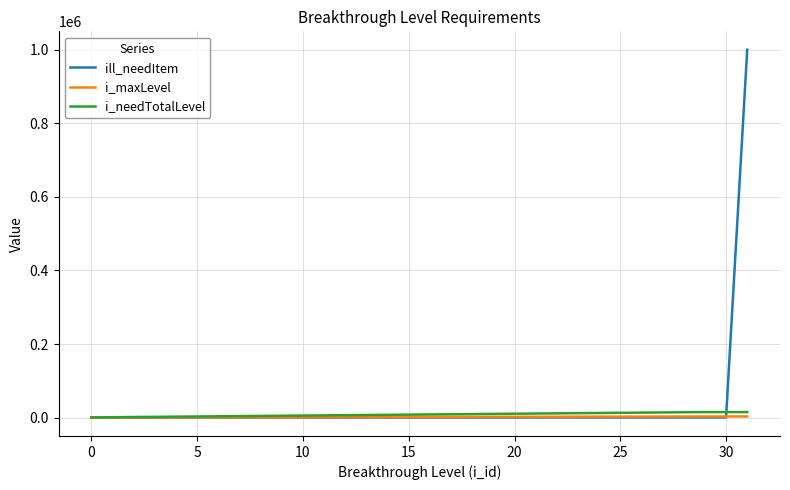

Which series has the largest range (max minus min)?

ill_needItem